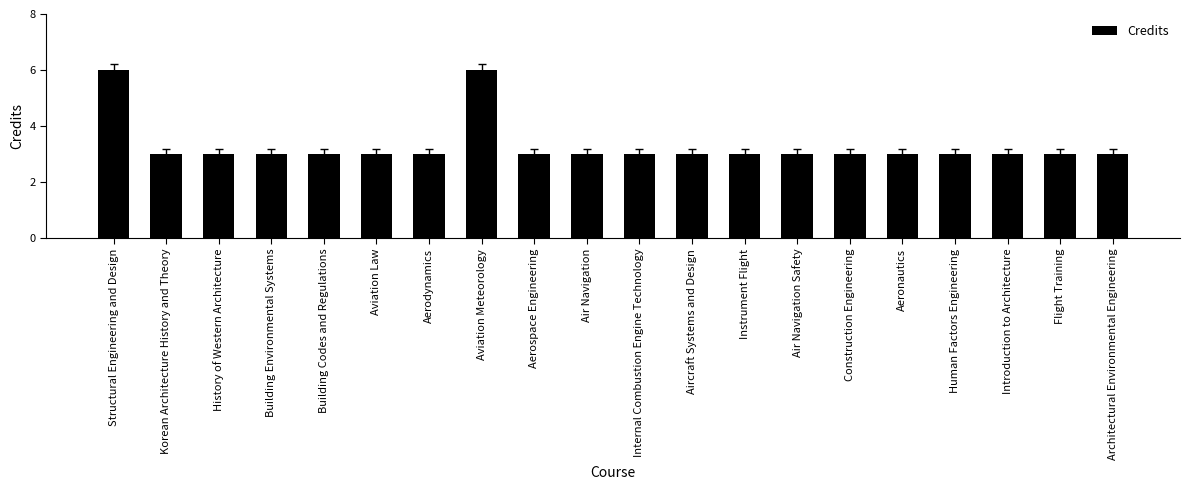

Reading left to right, extract all data points from this chart.

Structural Engineering and Design=6	Korean Architecture History and Theory=3	History of Western Architecture=3	Building Environmental Systems=3	Building Codes and Regulations=3	Aviation Law=3	Aerodynamics=3	Aviation Meteorology=6	Aerospace Engineering=3	Air Navigation=3	Internal Combustion Engine Technology=3	Aircraft Systems and Design=3	Instrument Flight=3	Air Navigation Safety=3	Construction Engineering=3	Aeronautics=3	Human Factors Engineering=3	Introduction to Architecture=3	Flight Training=3	Architectural Environmental Engineering=3